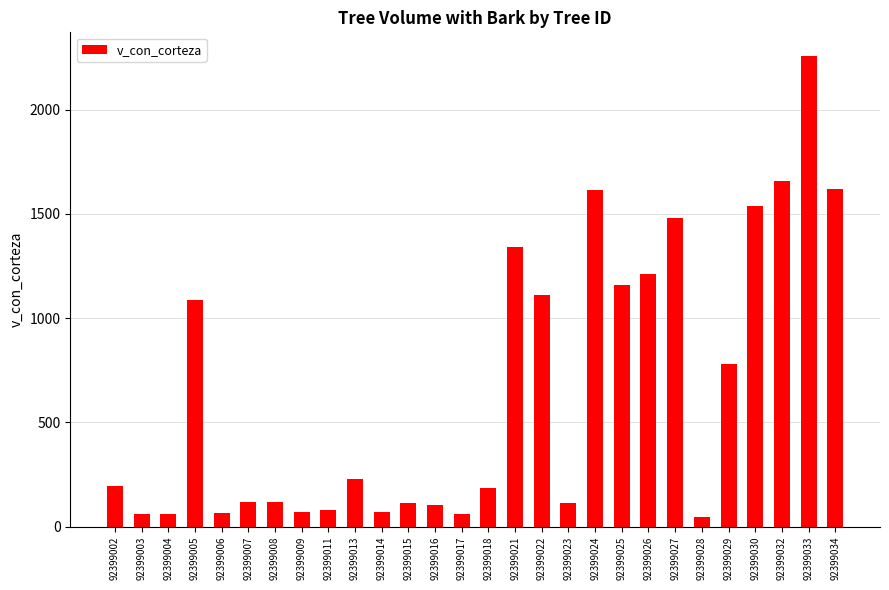

What is the sum of all values?

18546.0